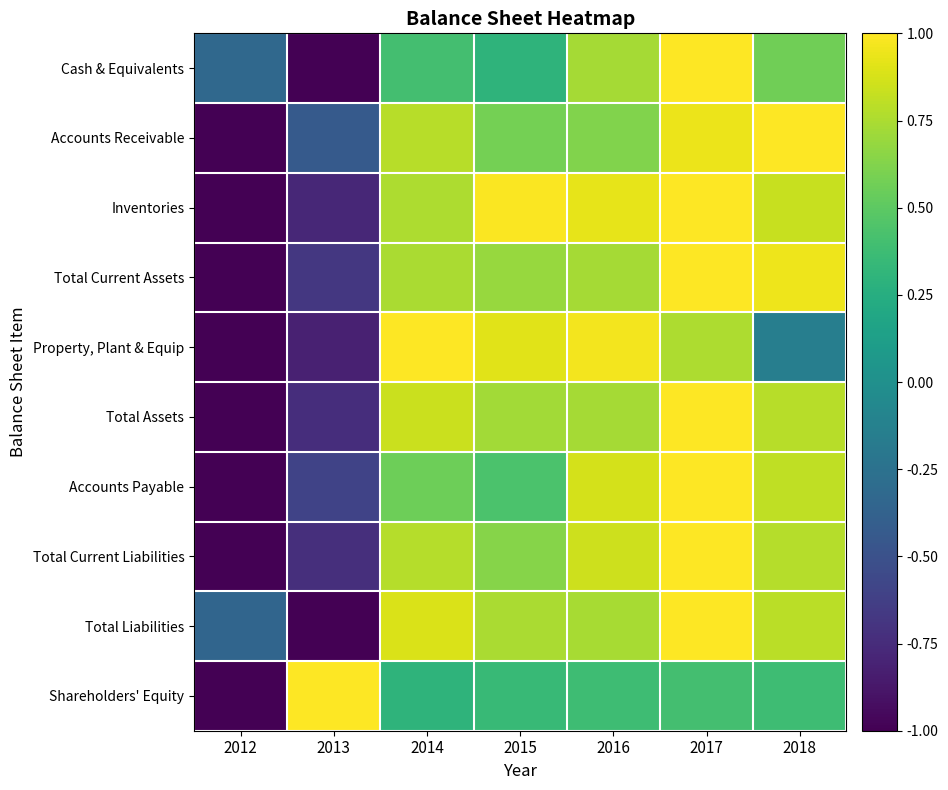

Which has a higher value, 2014 or 2013?

2014